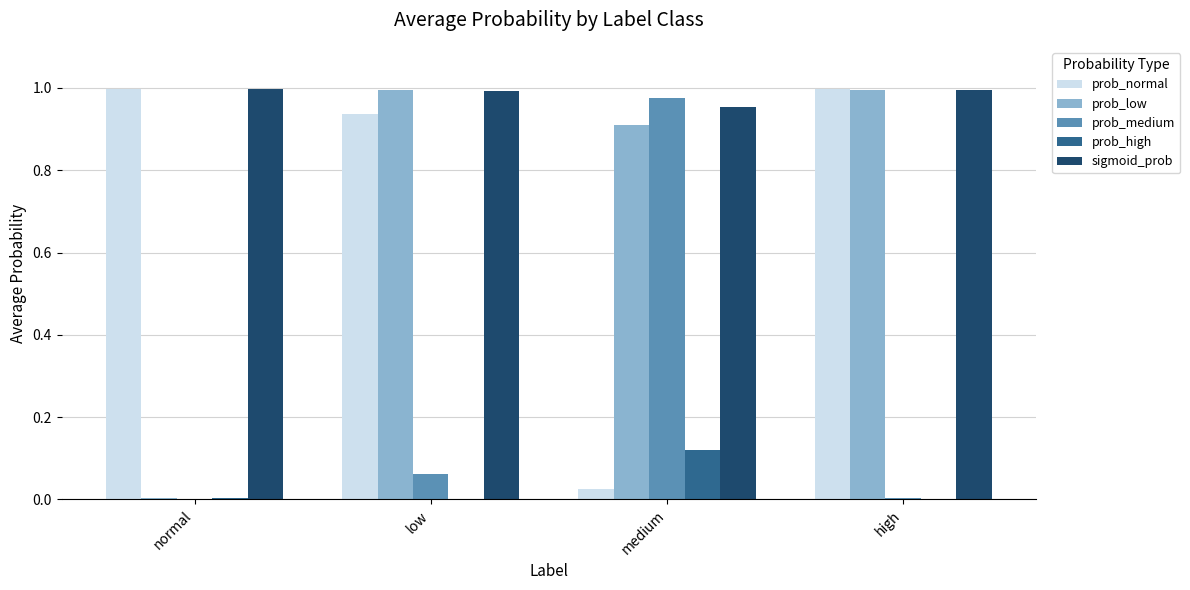

What is the sum of the sigmoid_prob values at high and medium?

2.0